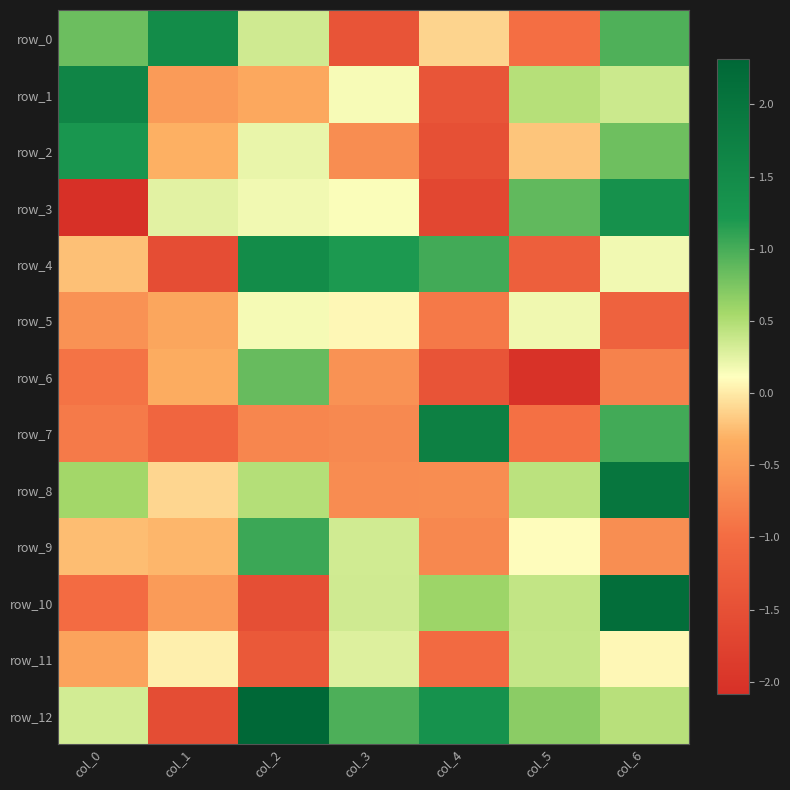

Reading right to left, list all the values displayed in this chart.

row_0: 1.0	-1.0	-0.1	-1.4	0.3	1.5	0.8
row_1: 0.4	0.5	-1.4	0.1	-0.4	-0.5	1.6
row_2: 0.8	-0.2	-1.5	-0.7	0.2	-0.3	1.2
row_3: 1.4	0.9	-1.7	0.1	0.2	0.3	-2.1
row_4: 0.2	-1.2	1.0	1.2	1.5	-1.6	-0.2
row_5: -1.2	0.2	-0.9	0.1	0.2	-0.4	-0.6
row_6: -0.8	-2.0	-1.4	-0.6	0.8	-0.3	-0.9
row_7: 1.0	-0.9	1.7	-0.7	-0.7	-1.1	-0.8
row_8: 2.0	0.4	-0.7	-0.7	0.5	-0.1	0.6
row_9: -0.7	0.1	-0.7	0.3	1.1	-0.3	-0.2
row_10: 2.2	0.4	0.6	0.4	-1.5	-0.5	-1.0
row_11: 0.1	0.4	-1.0	0.3	-1.3	0.0	-0.4
row_12: 0.5	0.7	1.3	1.0	2.3	-1.6	0.3